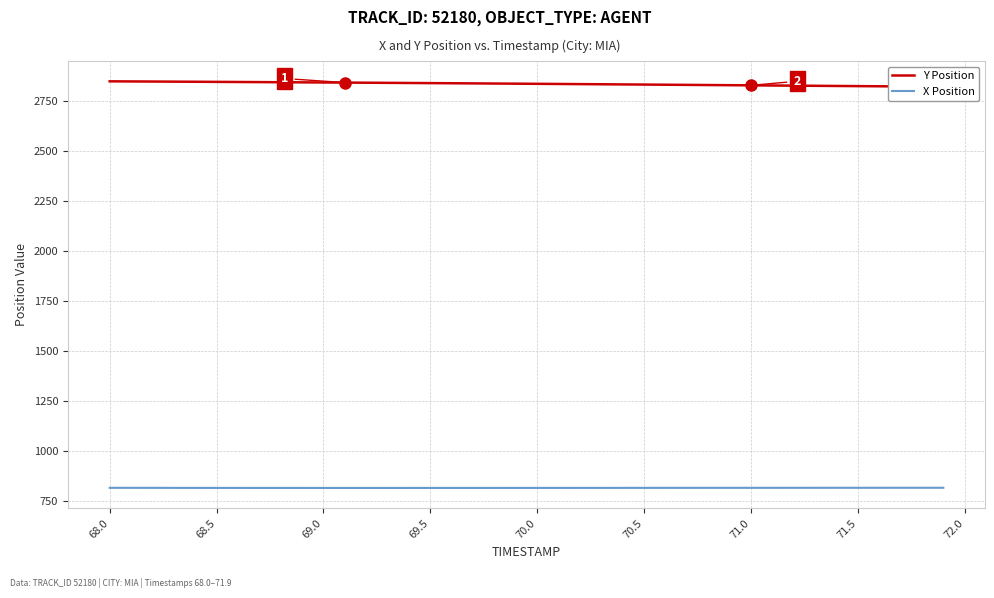

What is the maximum value for X Position?

817.4